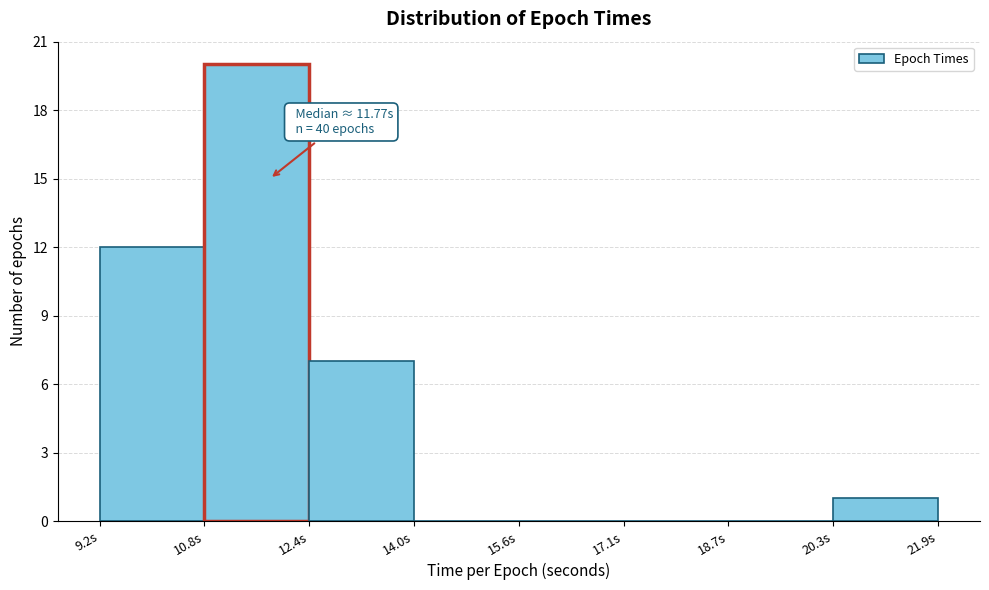

Which range on the x-axis has the tallest bar?

10.8 to 12.4